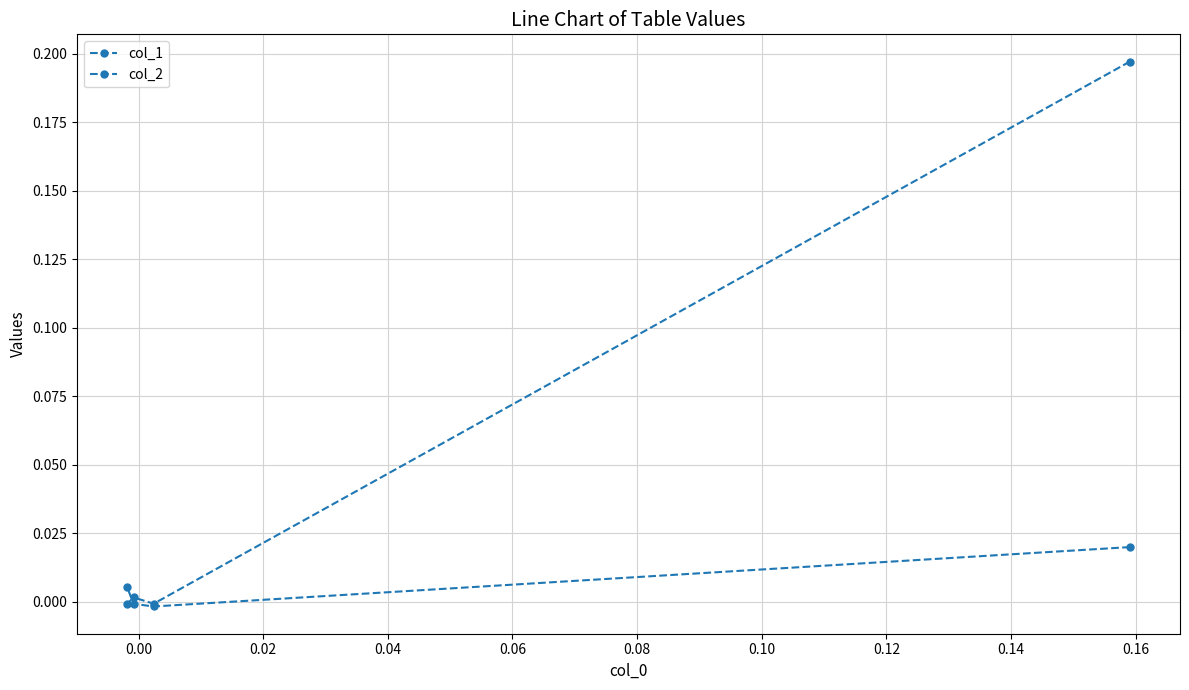

How many lines are shown in the chart?

2